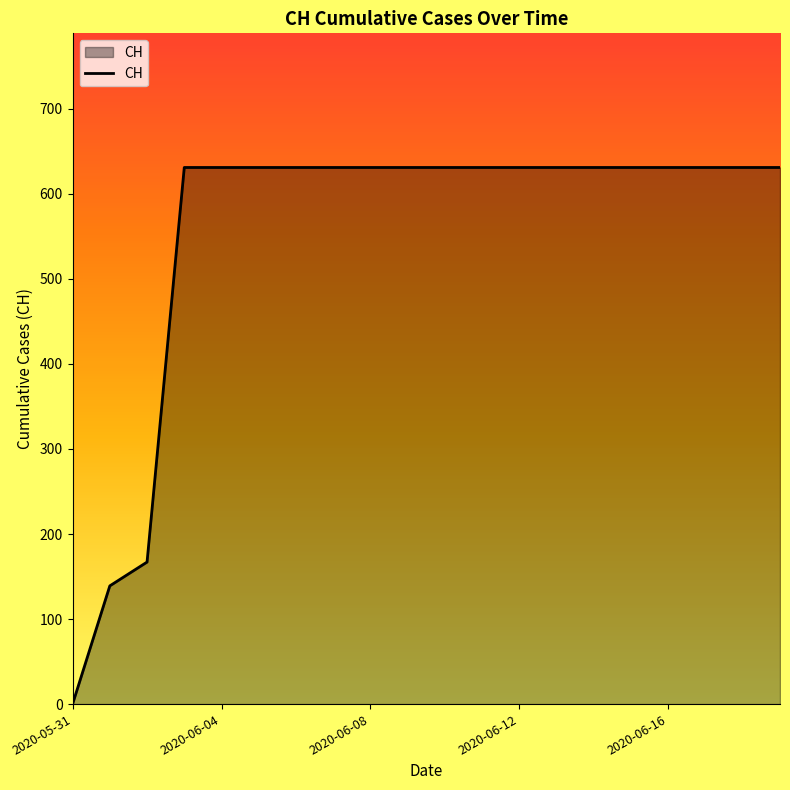

What is the greatest value displayed?

631